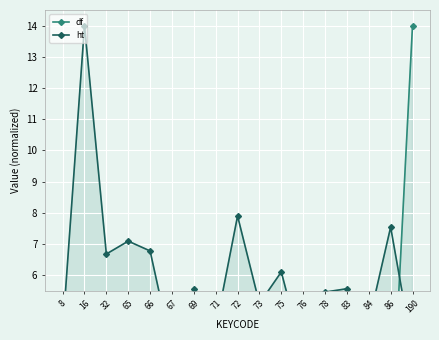

At which category does df reach its first local peak?

65